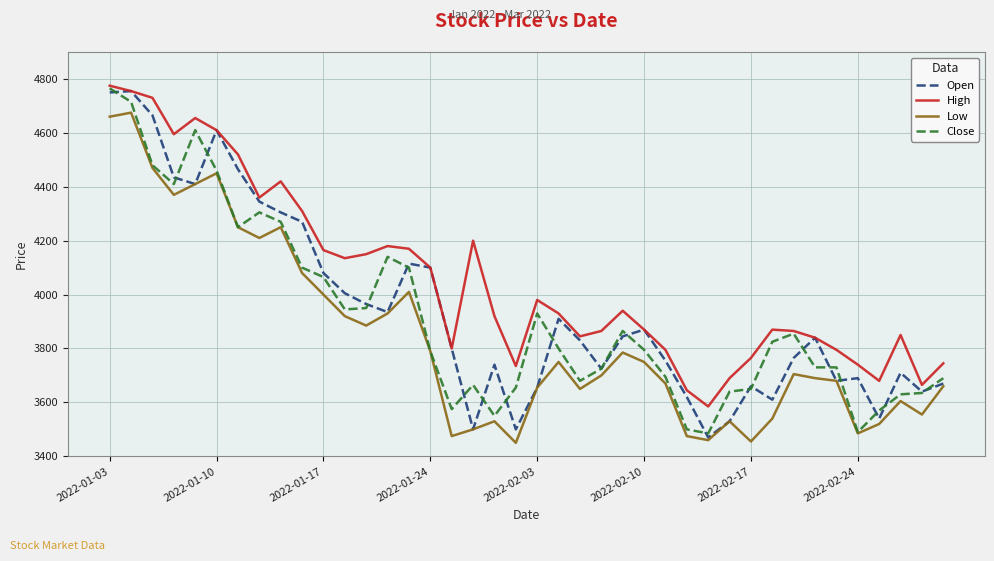

What is the maximum value for Close?

4765